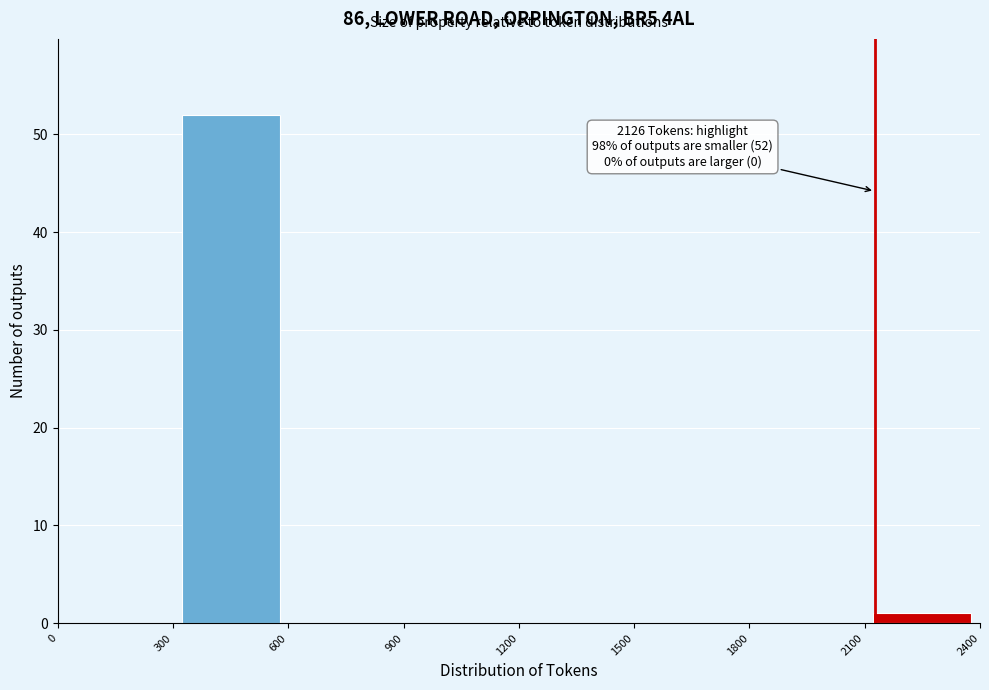

Which range on the x-axis has the tallest bar?

300 to 600